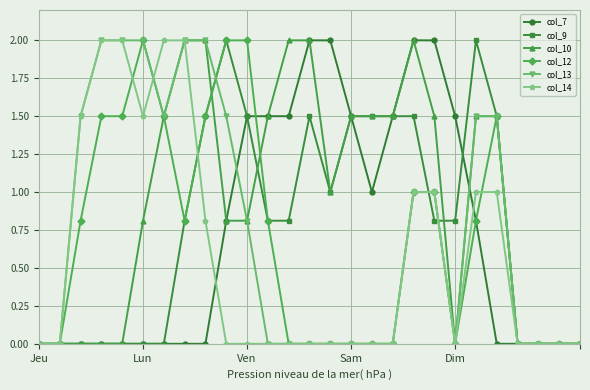

Reading right to left, what are all the values shown in this chart?

col_7: 0.0	0.0	0.0	0.0	0.0	0.8	1.5	2.0	2.0	1.5	1.0	1.5	2.0	2.0	1.5	1.5	1.5	0.8	0.0	0.0	0.0	0.0	0.0	0.0	0.0	0.0	0.0
col_9: 0.0	0.0	0.0	0.0	1.5	2.0	0.8	0.8	1.5	1.5	1.5	1.5	1.0	1.5	0.8	0.8	1.5	2.0	1.5	0.8	0.0	0.0	0.0	0.0	0.0	0.0	0.0
col_10: 0.0	0.0	0.0	0.0	1.5	1.5	0.0	1.5	2.0	1.5	1.5	1.5	1.0	2.0	2.0	1.5	0.8	0.8	2.0	2.0	1.5	0.8	0.0	0.0	0.0	0.0	0.0
col_12: 0.0	0.0	0.0	0.0	1.5	0.8	0.0	1.0	1.0	0.0	0.0	0.0	0.0	0.0	0.0	0.8	2.0	2.0	1.5	0.8	1.5	2.0	1.5	1.5	0.8	0.0	0.0
col_13: 0.0	0.0	0.0	0.0	1.5	1.5	0.0	1.0	1.0	0.0	0.0	0.0	0.0	0.0	0.0	0.0	0.8	1.5	2.0	2.0	1.5	2.0	2.0	2.0	1.5	0.0	0.0
col_14: 0.0	0.0	0.0	0.0	1.0	1.0	0.0	1.0	1.0	0.0	0.0	0.0	0.0	0.0	0.0	0.0	0.0	0.0	0.8	2.0	2.0	1.5	2.0	2.0	1.5	0.0	0.0